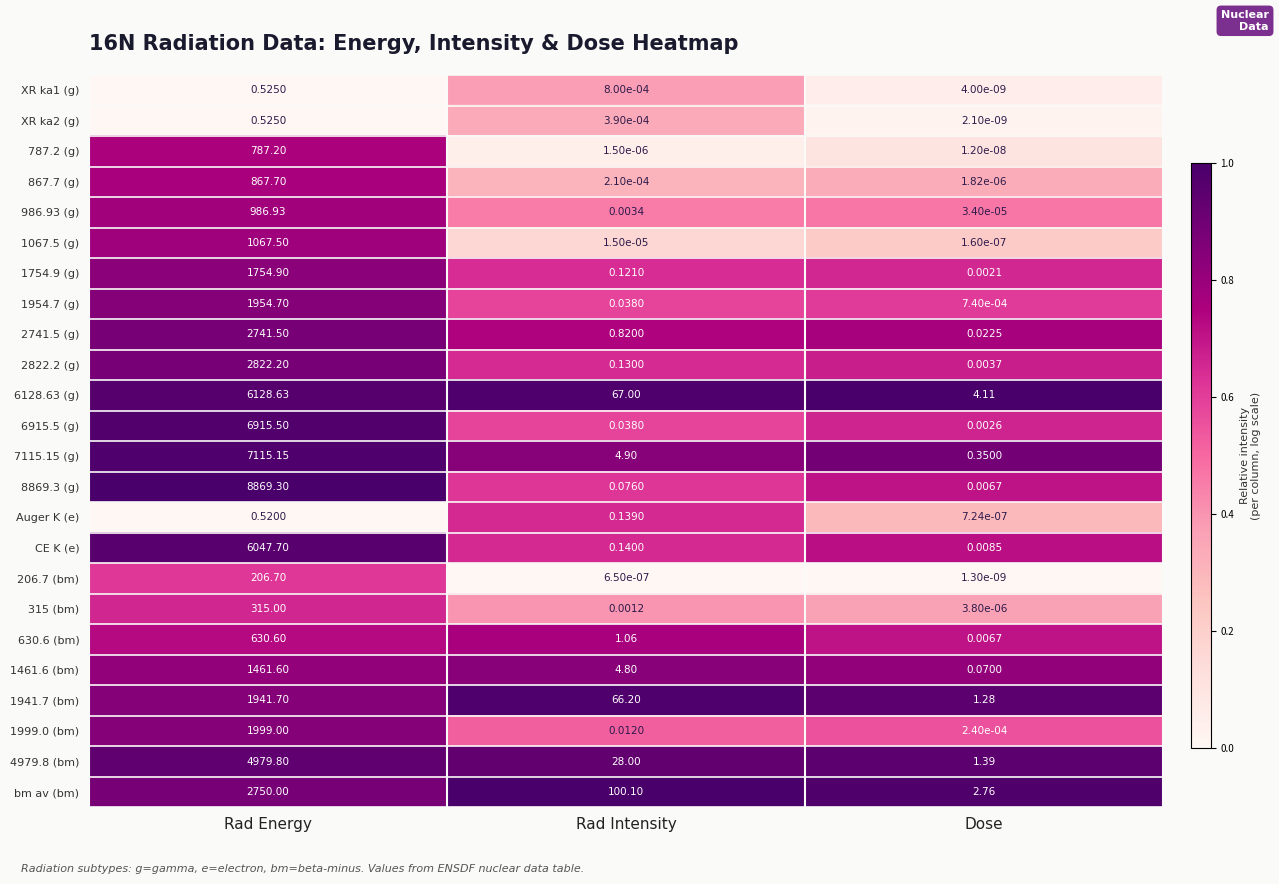

Where is 630.6 (bm) nearest to the value 315?

Rad Intensity